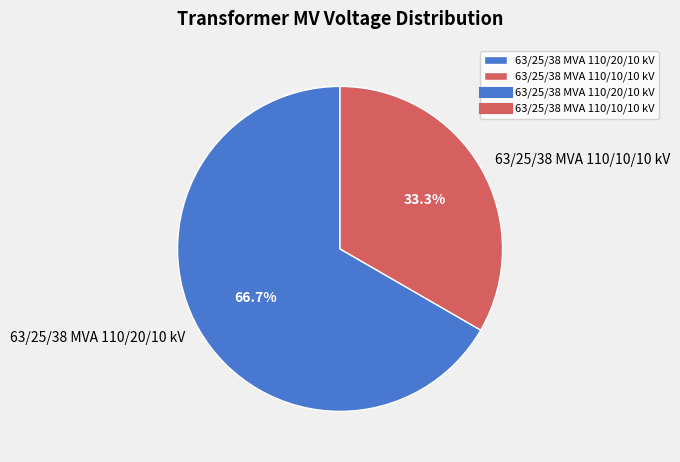

To the nearest percent, what is the difference between the 63/25/38 MVA 110/10/10 kV and 63/25/38 MVA 110/20/10 kV slice percentages?

33%